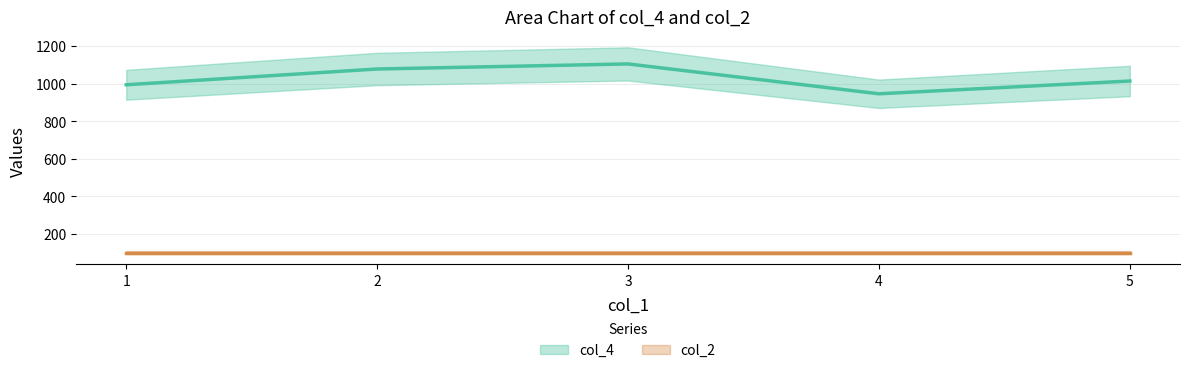

How many categories are shown in the chart?

5